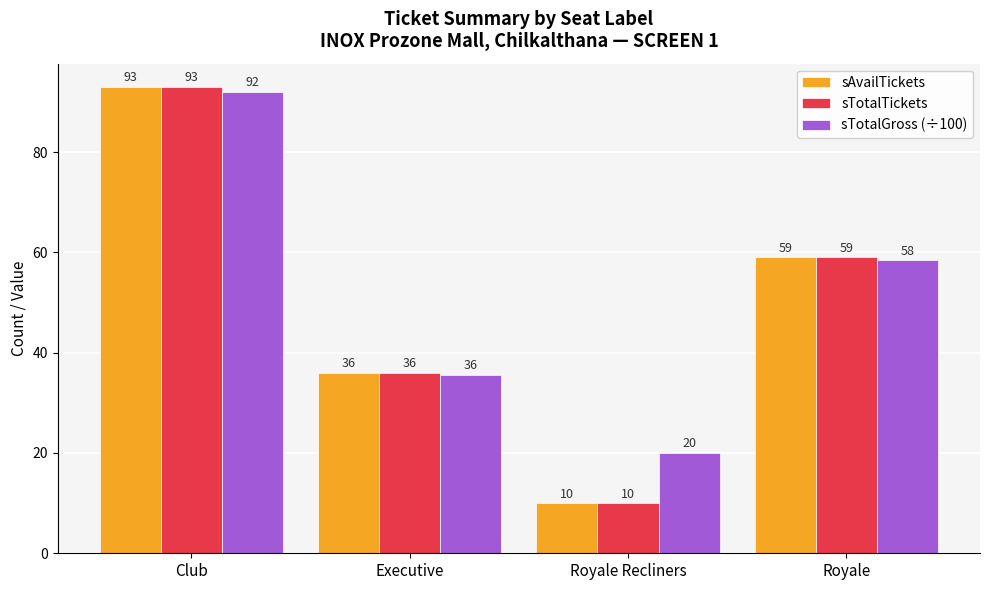

What is the total value across all series at Executive?

107.6